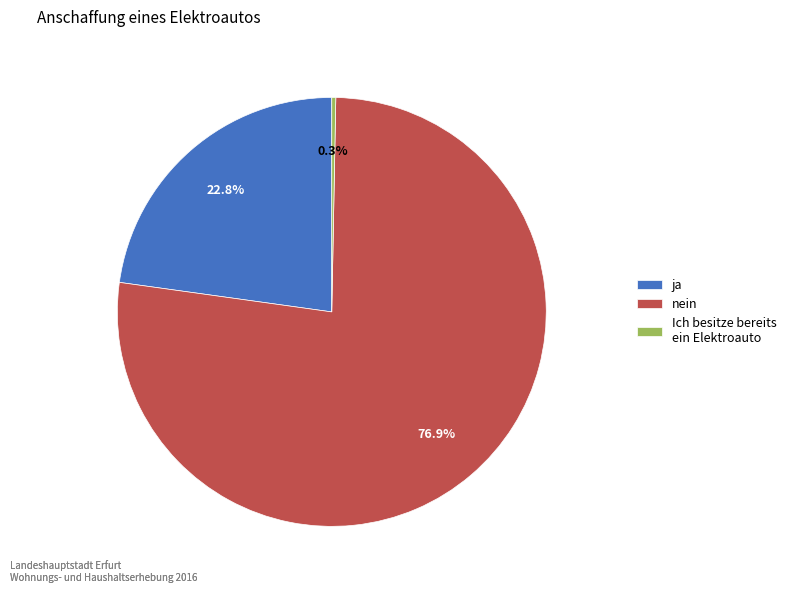

Which slice is the largest?

nein